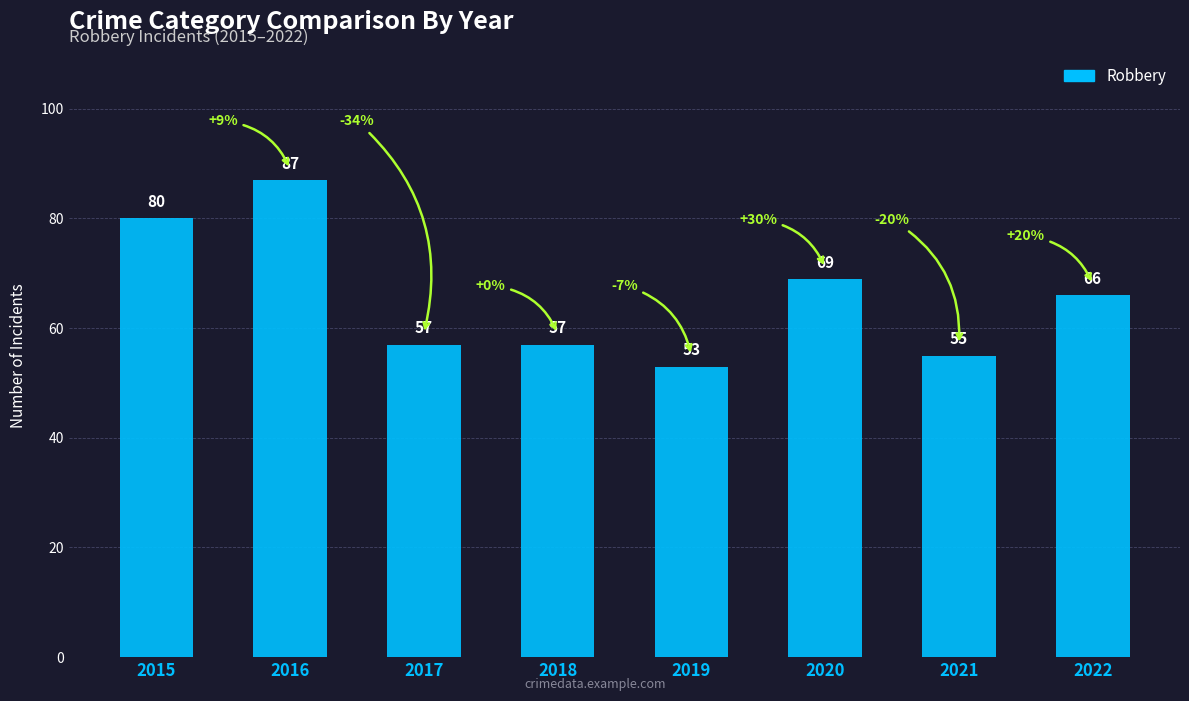

How many data points are less than 66?

4